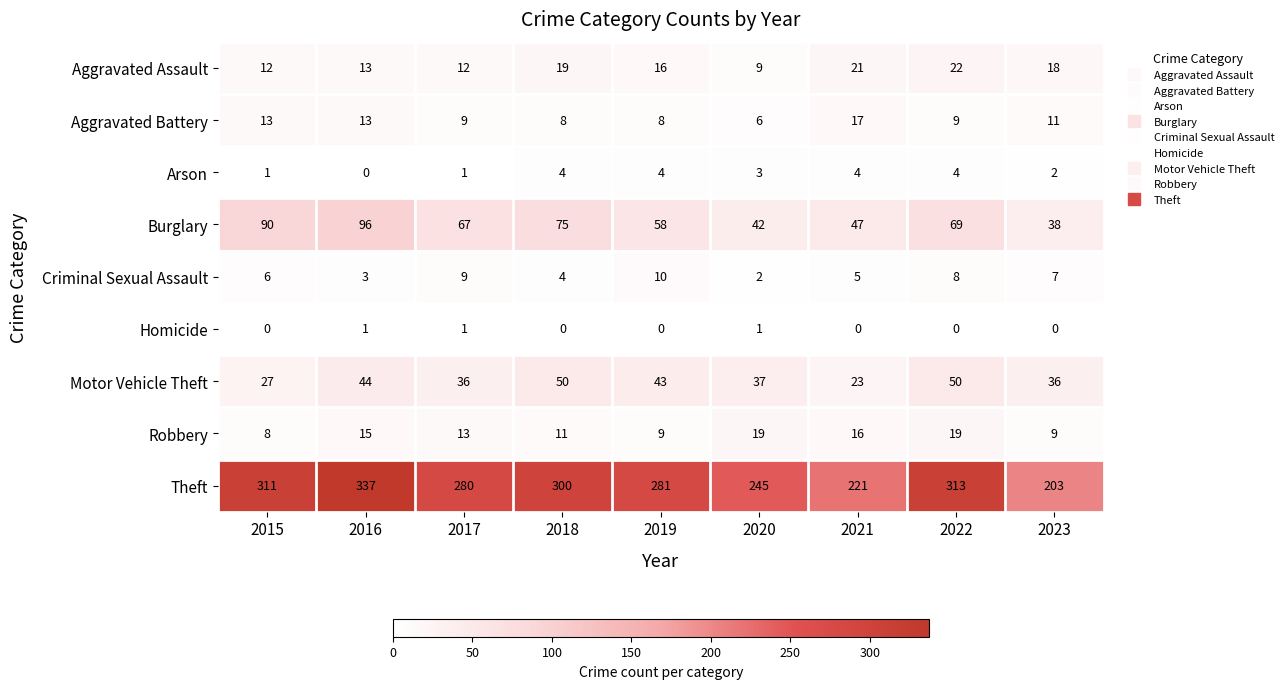

Is the value of Aggravated Assault at 2018 greater than the value of Motor Vehicle Theft at 2018?

No